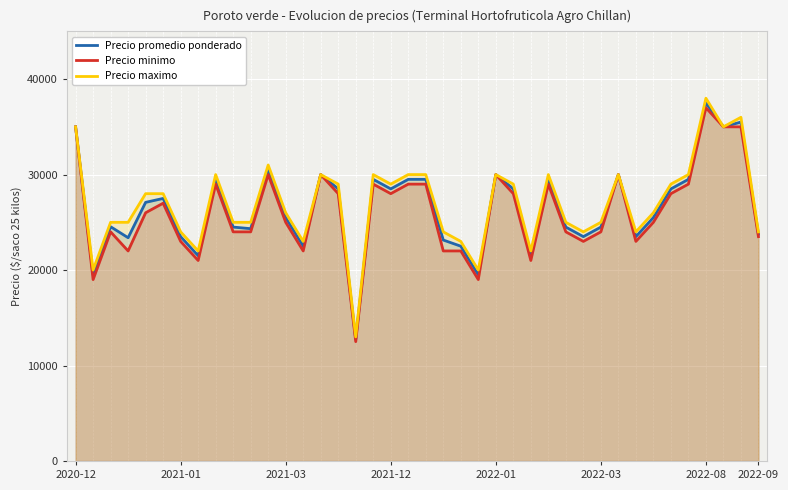

How many interior local valleys does the Precio promedio ponderado series have?

12